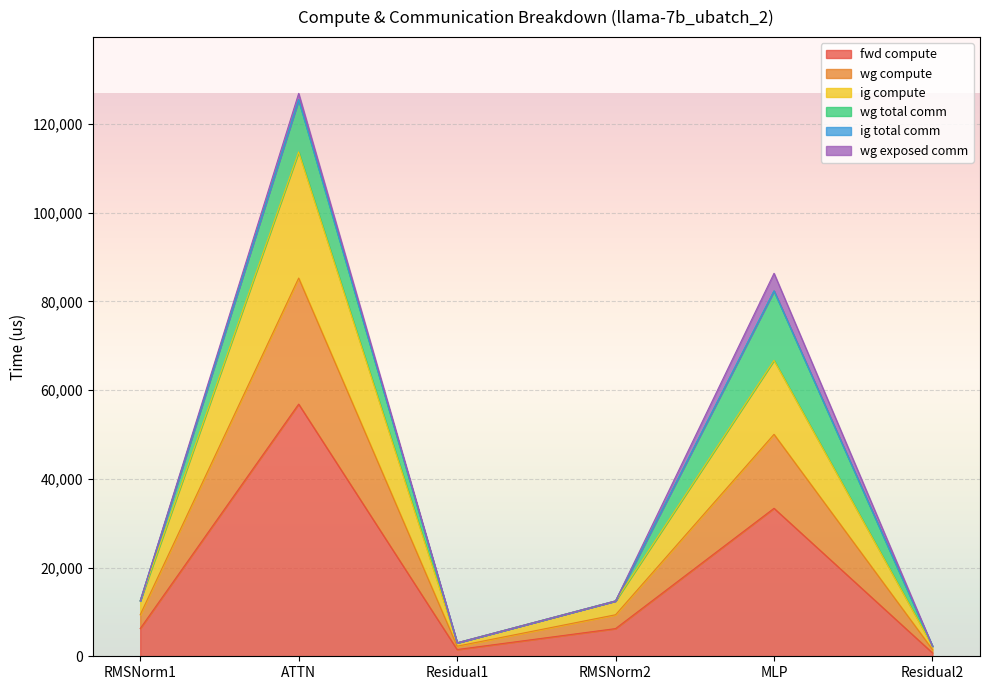

The fwd compute series shows 33358.1 at MLP. True or false?

True